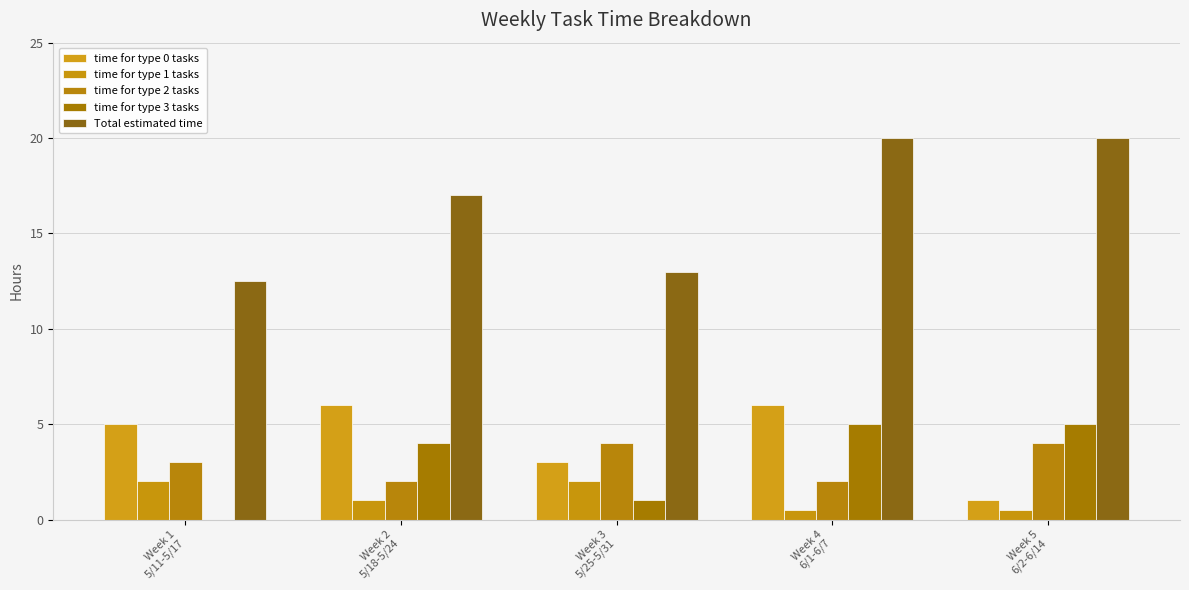

What are all the series names shown in the legend?

time for type 0 tasks, time for type 1 tasks, time for type 2 tasks, time for type 3 tasks, Total estimated time